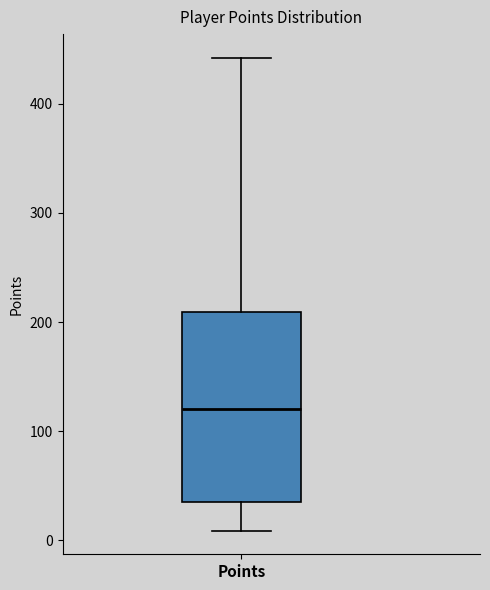

Read this box plot against the y-axis: the position of the median line, the range covered by the box, and the ends of both whiskers. The values are not printed on the chart, so give them approximately, as read against the axis.

median 120, box 40 to 210, whiskers 10 to 440